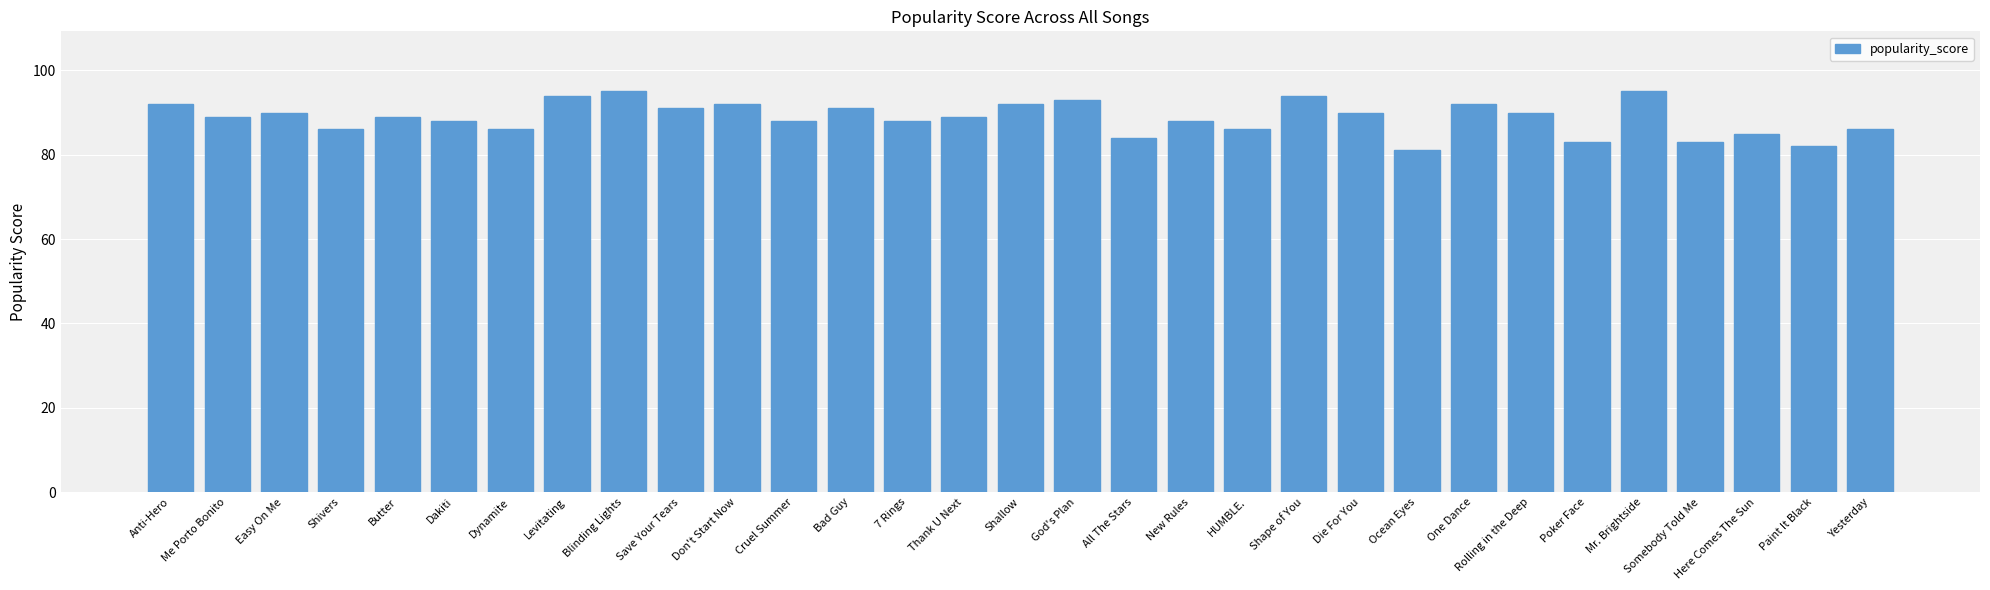

Does the chart contain stacked bars?

No